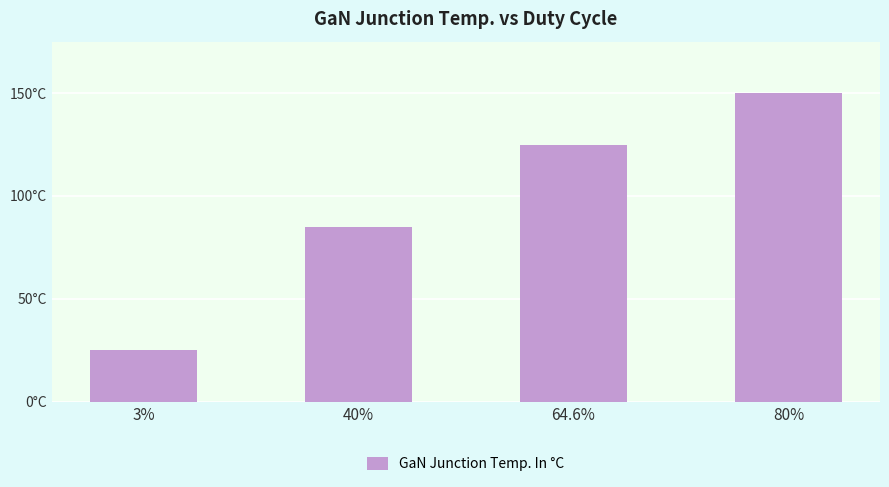

What is the sum of the values at 64.6% and 3%?

150